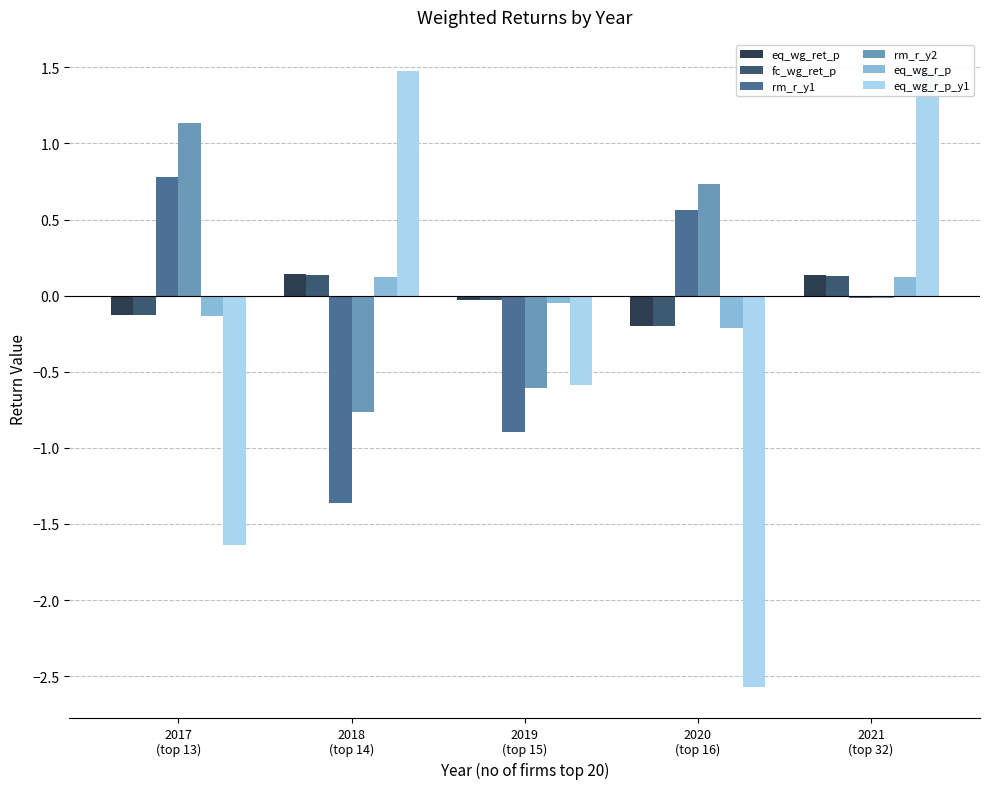

Are the bars horizontal?

No